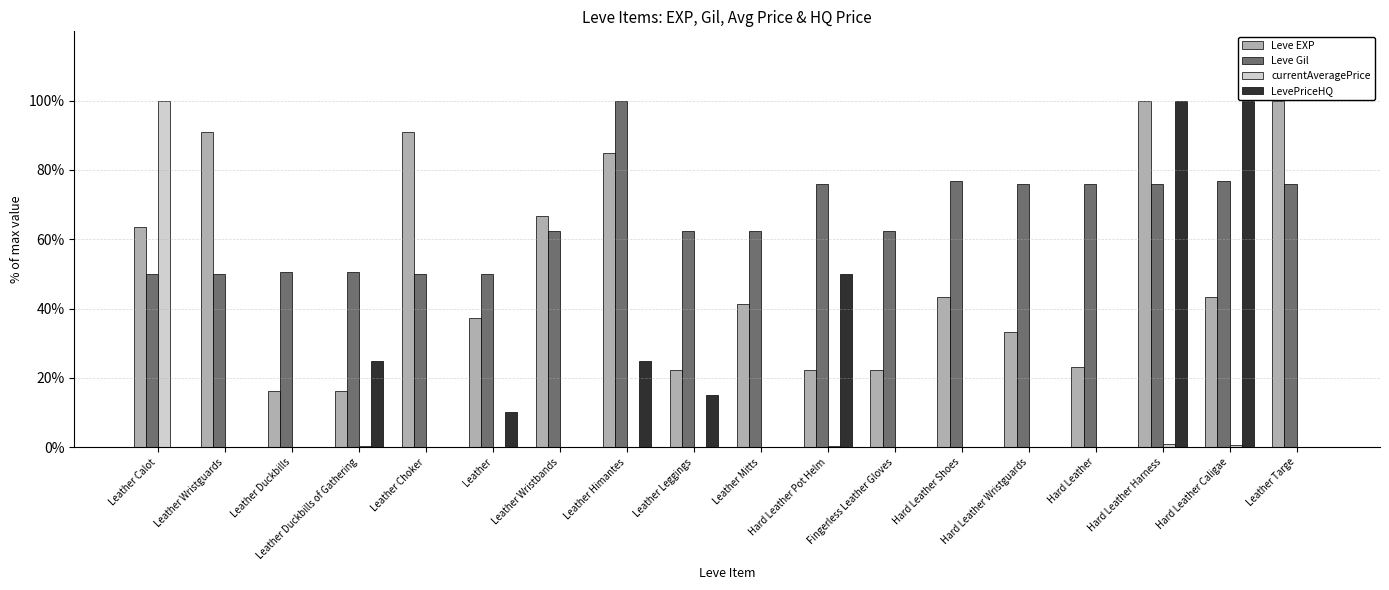

At which label is Leve EXP closest to 58?

Leather Calot